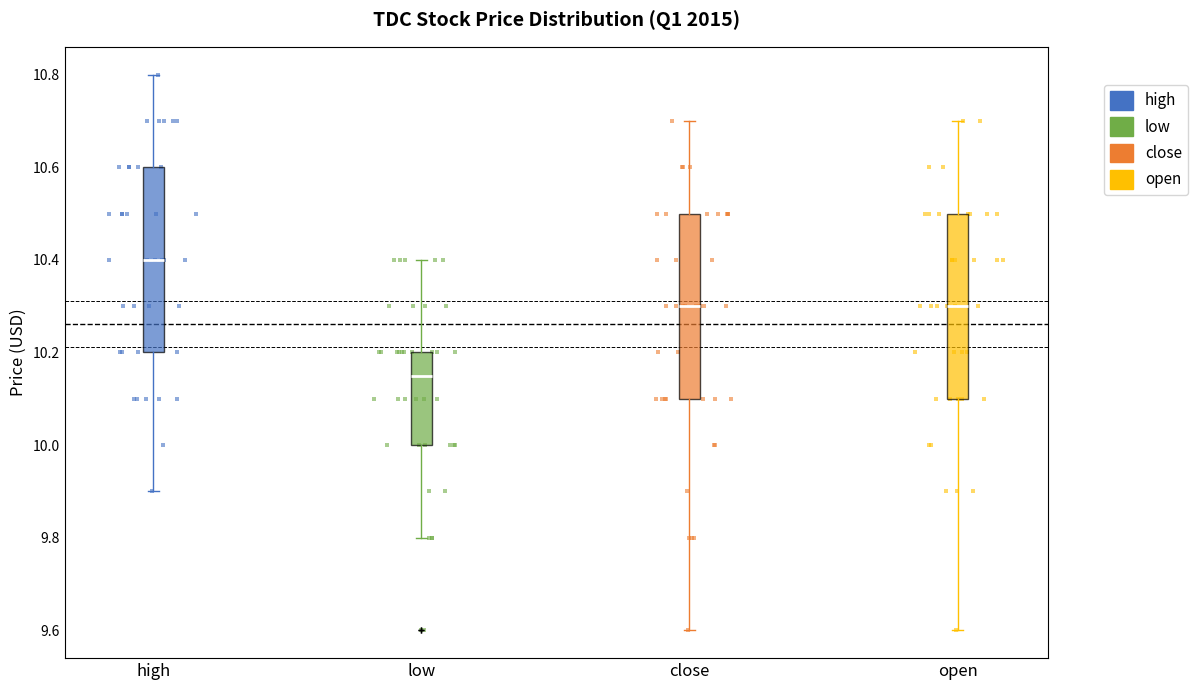

Which box has the lowest median line?

low